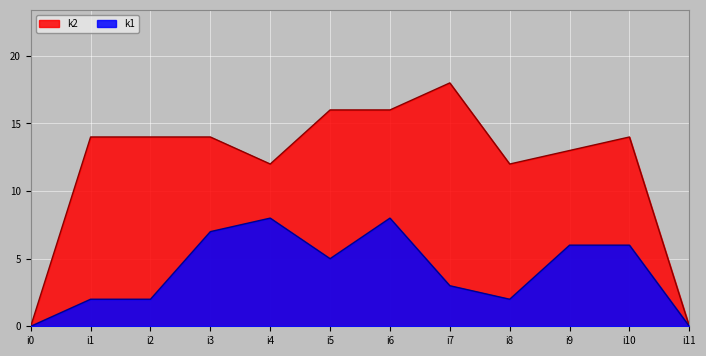

At which label does k2 reach its minimum?

i0